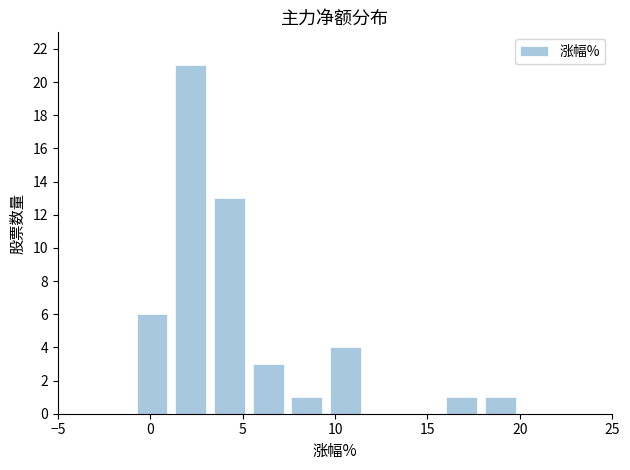

How tall is the bar that spans 3.0 to 5.5 on the x-axis? Neither the bar edges nor the heights are printed on the chart, so give them approximately, as read against the axes.

13